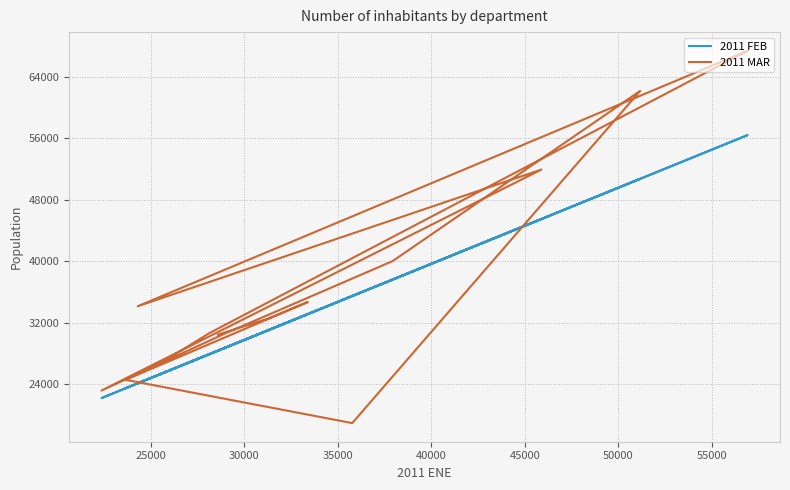

Count the number of data series in this chart.

2